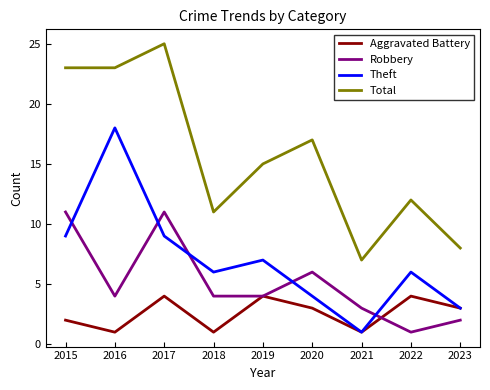

What is the minimum value for Aggravated Battery?

1